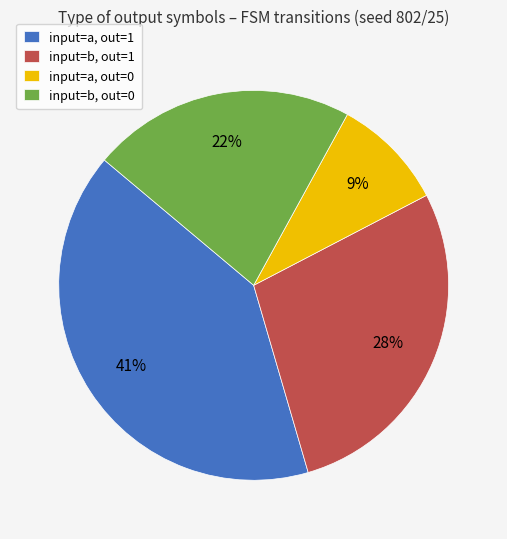

Do input=b, out=1 and input=a, out=1 together represent more than half of the pie?

Yes